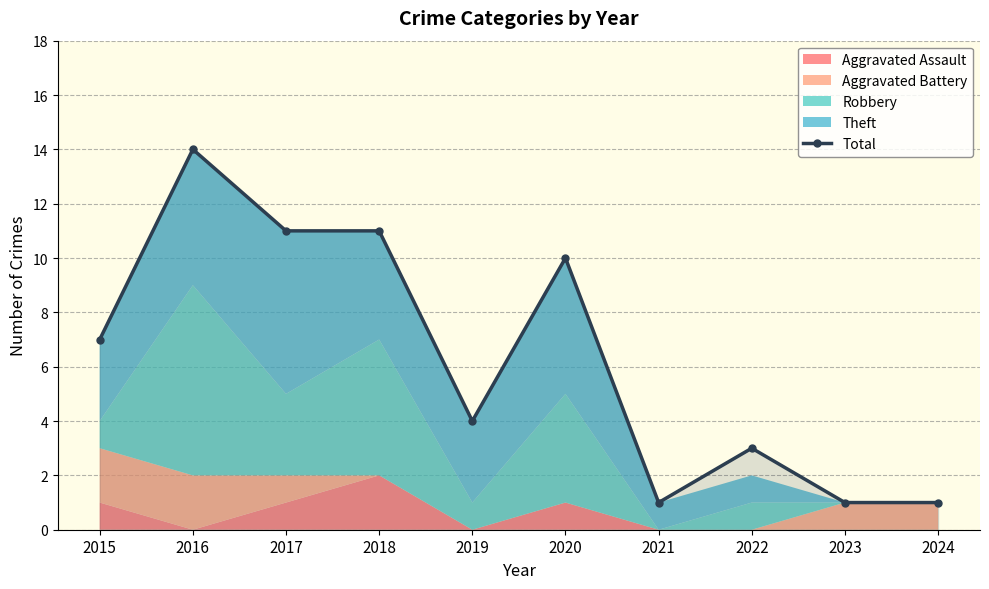

Where is the first local minimum?

2019